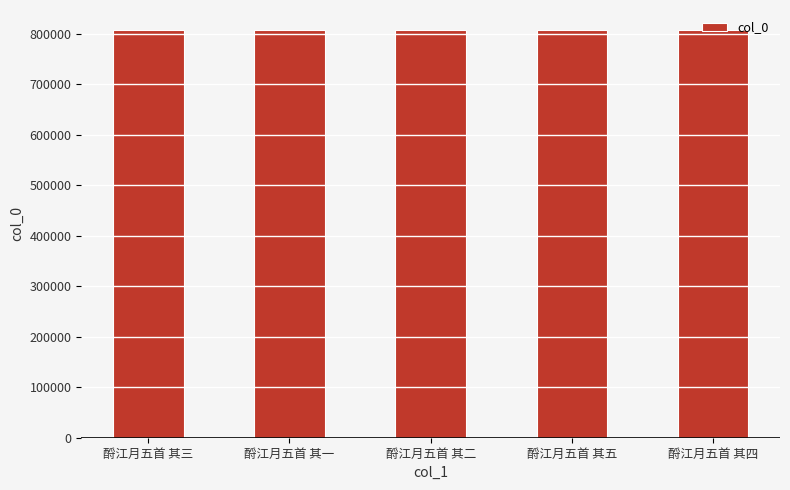

The value at 酹江月五首 其四 is 806456. True or false?

True